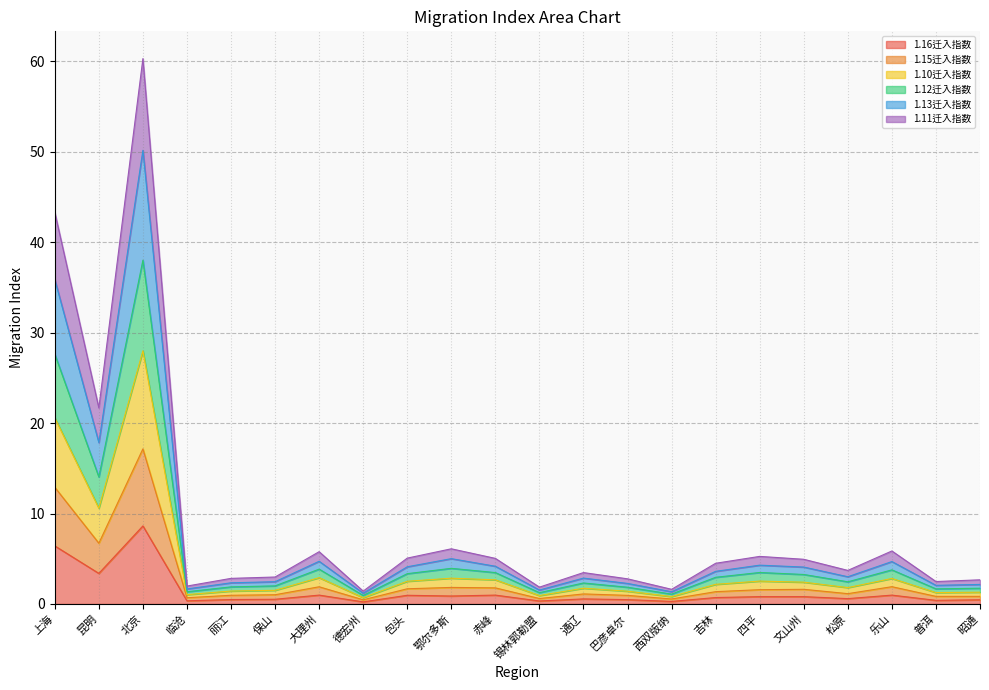

List the series in order of their overall mean, lowest first.

1.16迁入指数, 1.15迁入指数, 1.11迁入指数, 1.13迁入指数, 1.10迁入指数, 1.12迁入指数